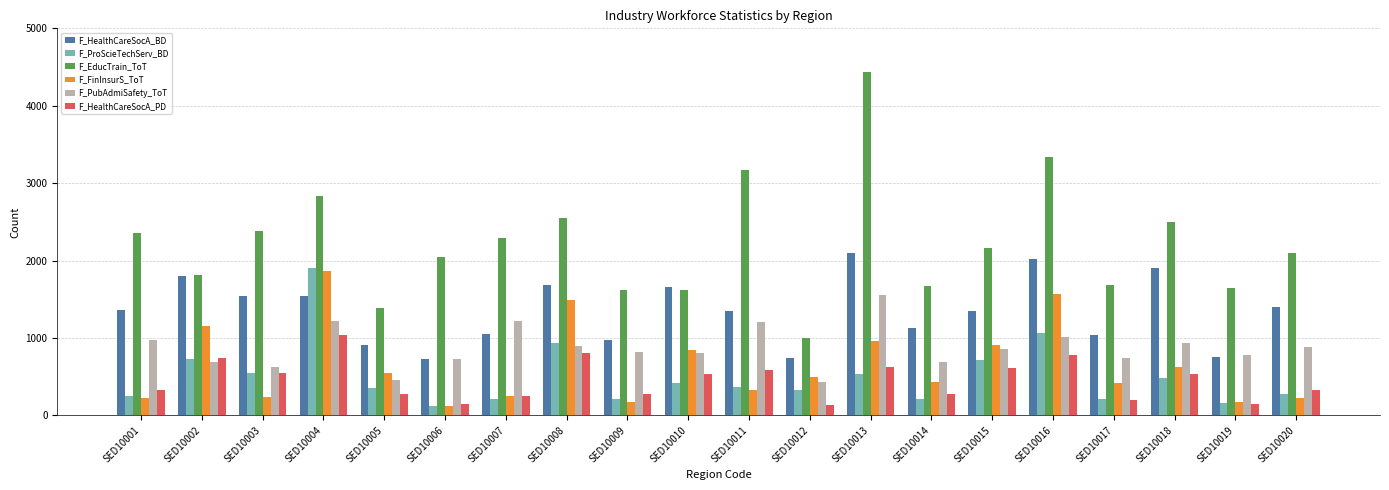

Which series changed the most between SED10017 and SED10018?

F_HealthCareSocA_BD